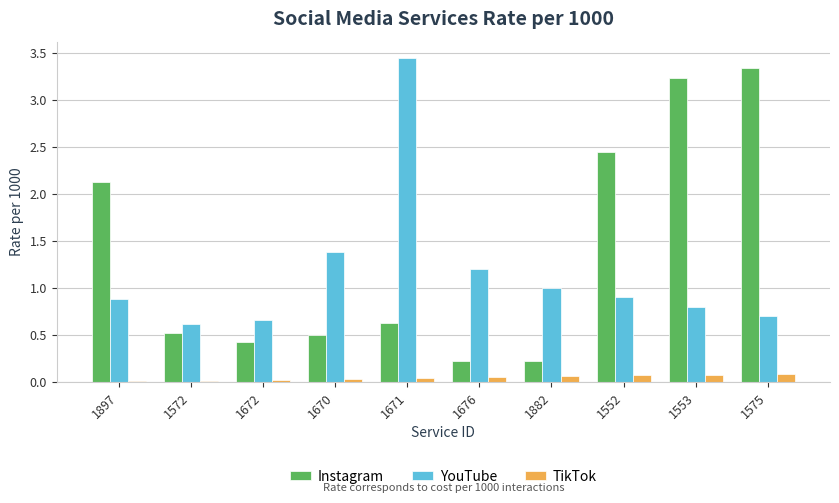

True or false: YouTube has a value of 1.2 at 1676.

True